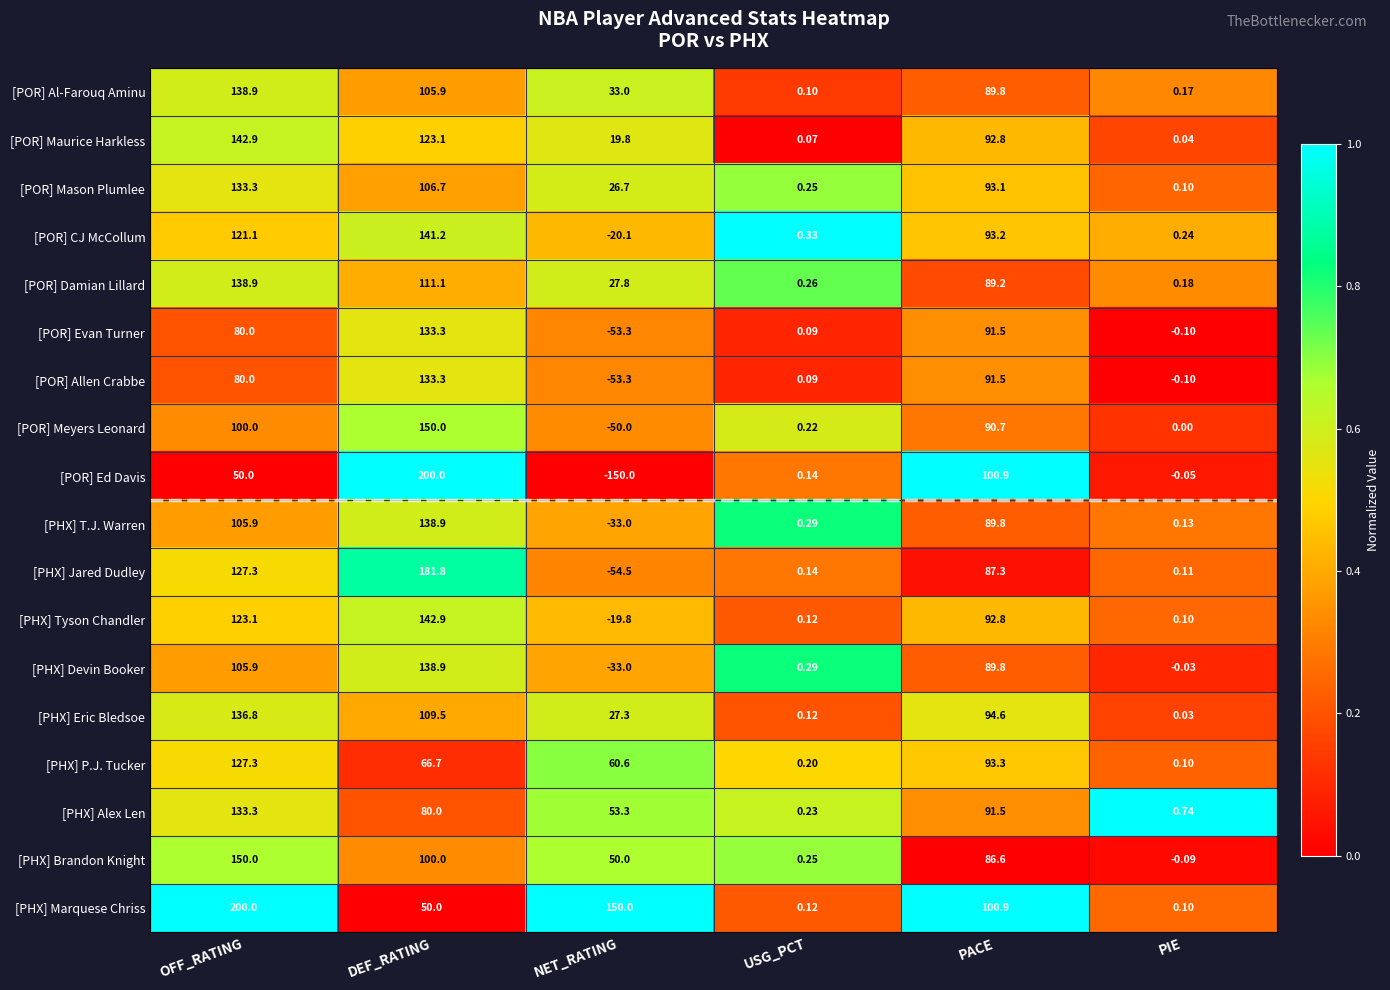

At which label is [PHX] Eric Bledsoe closest to 68?

PACE